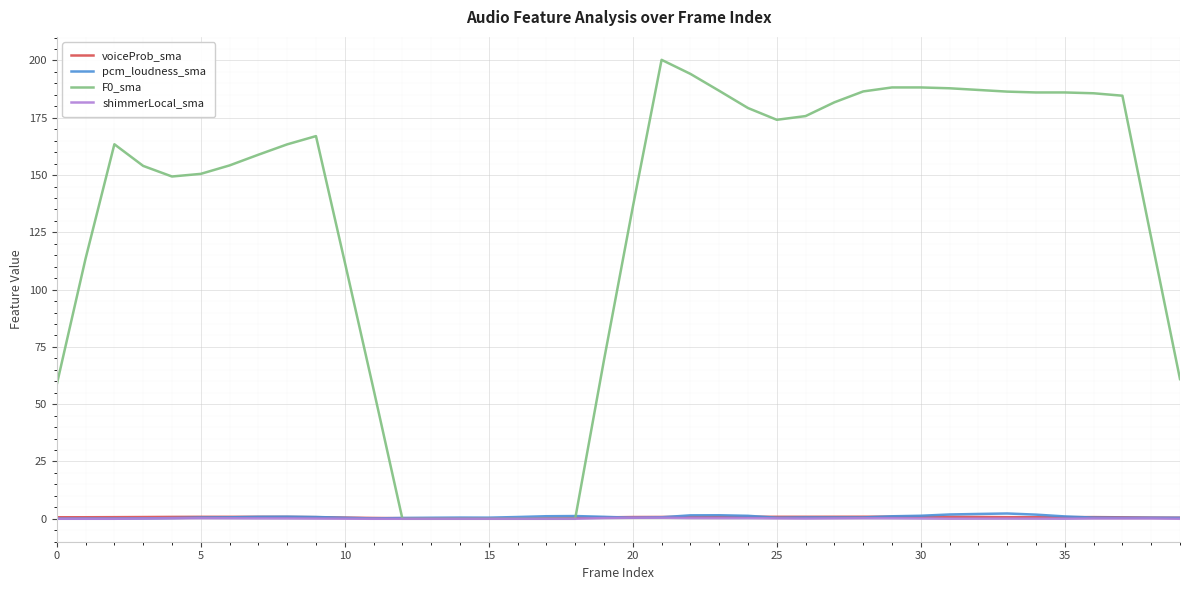

How many lines are shown in the chart?

4